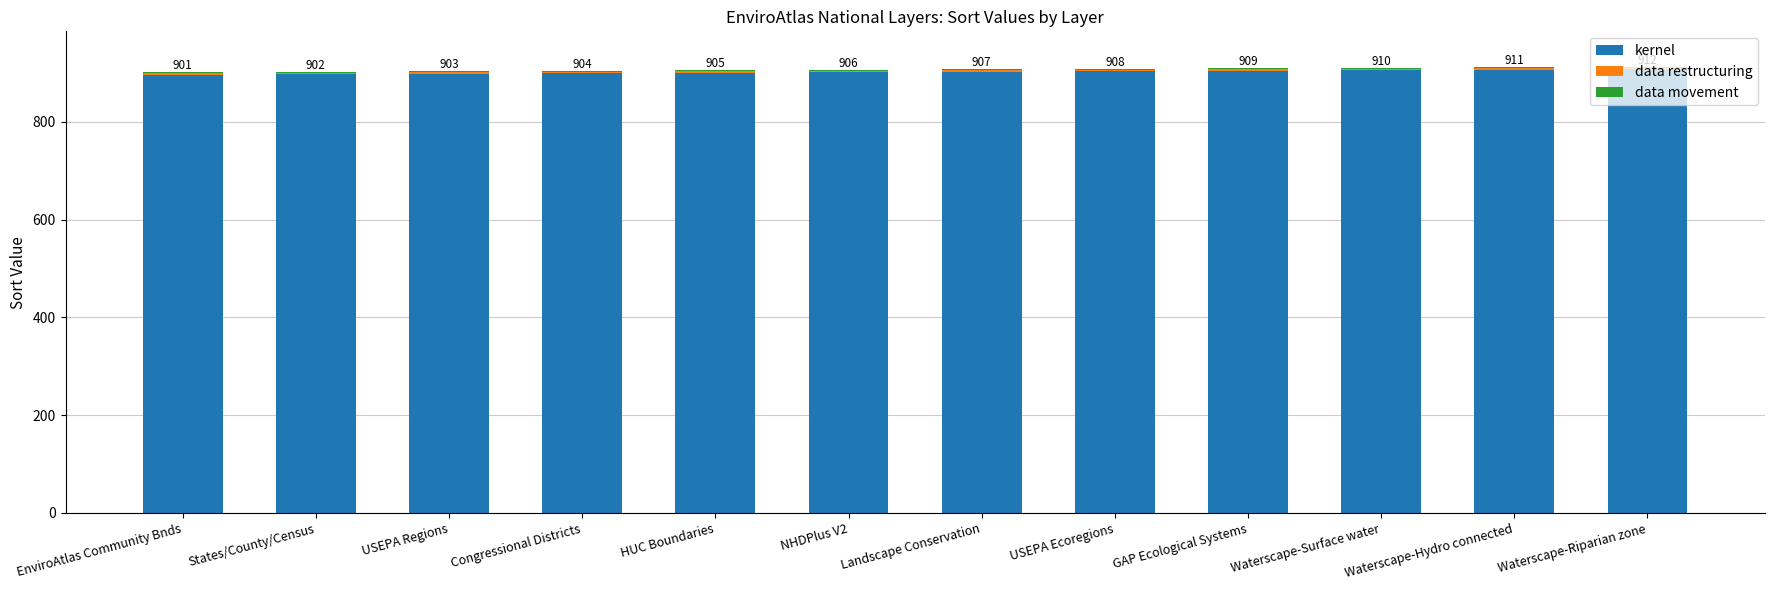

What is the highest value of the kernel series?

907